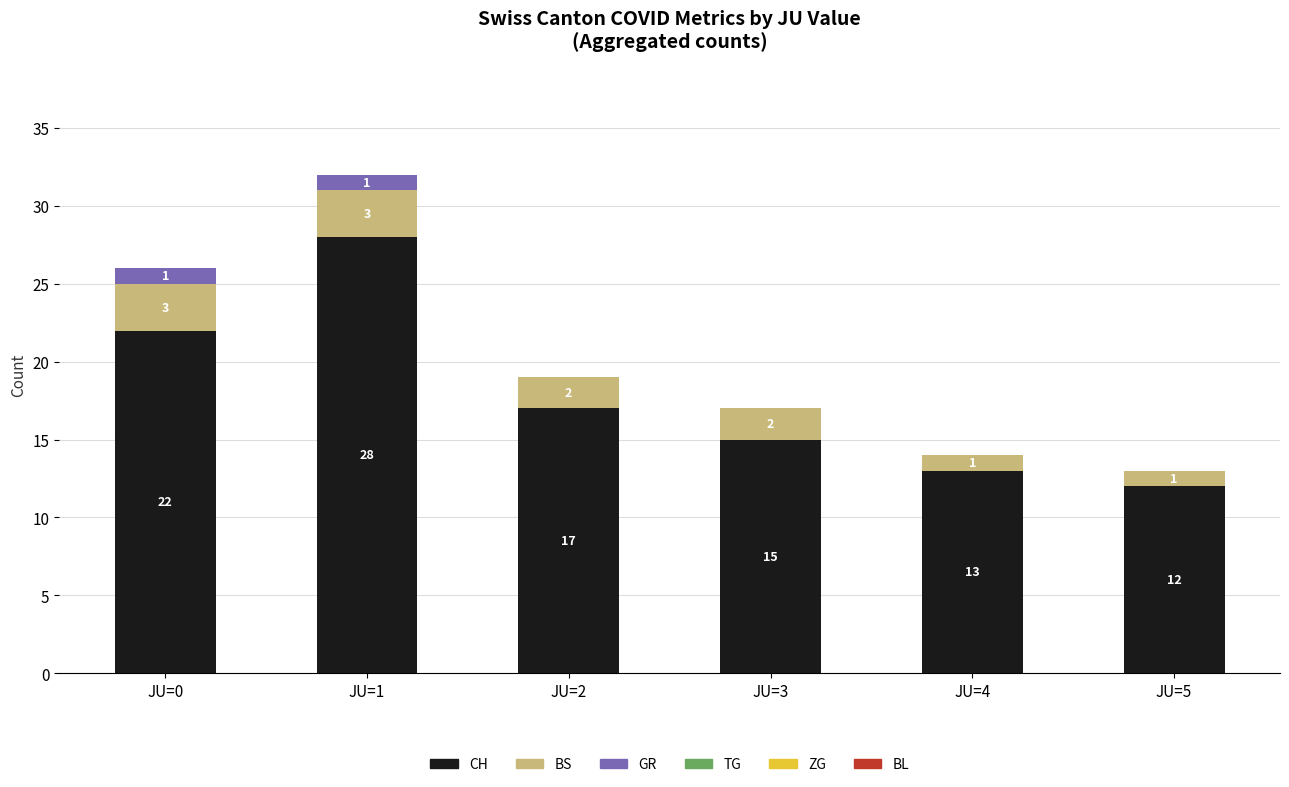

What is the sum of all CH values?

107